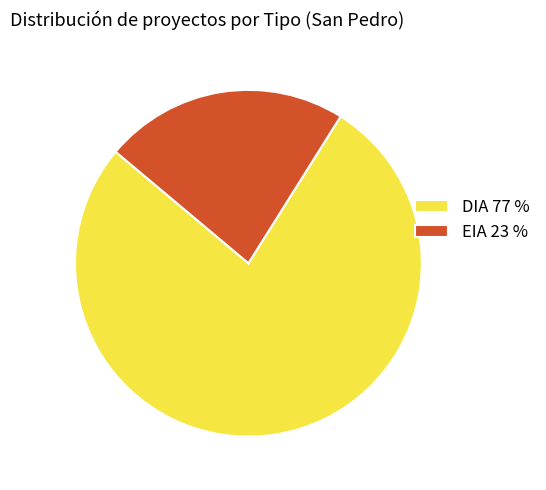

Which has a higher value, EIA 23 % or DIA 77 %?

DIA 77 %